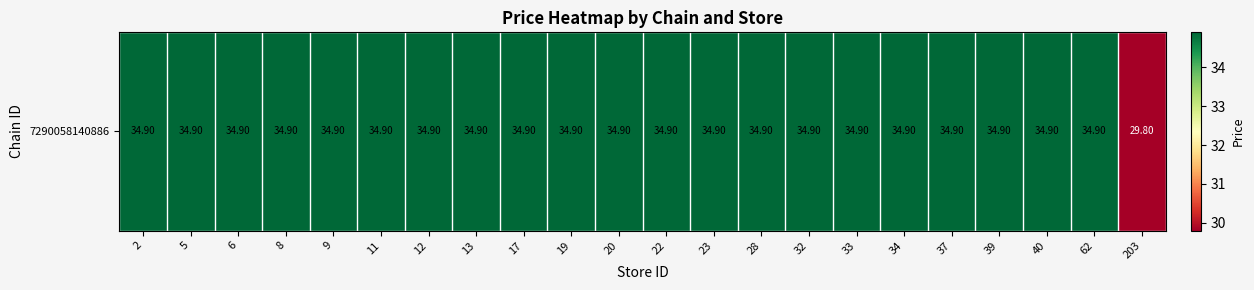

What is the greatest value displayed?

34.9